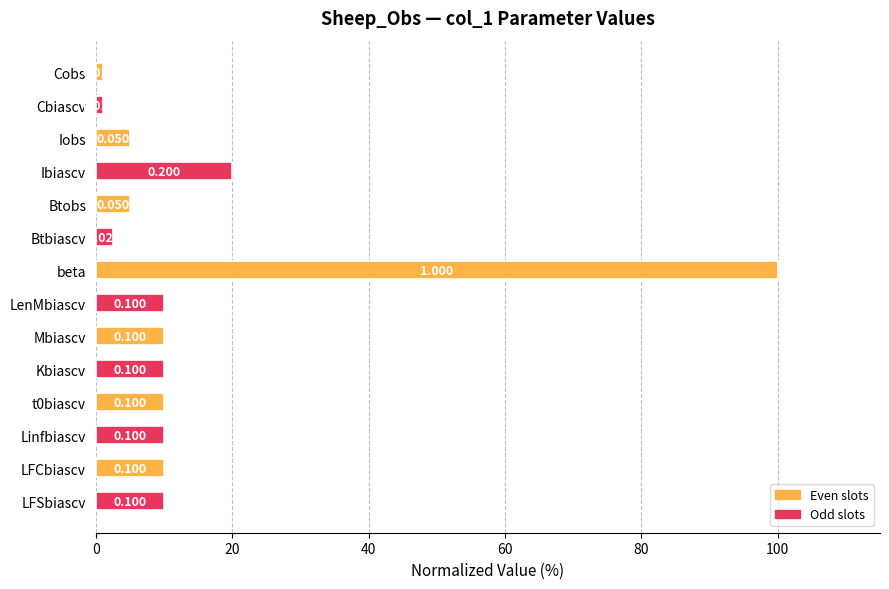

Does the chart contain stacked bars?

No